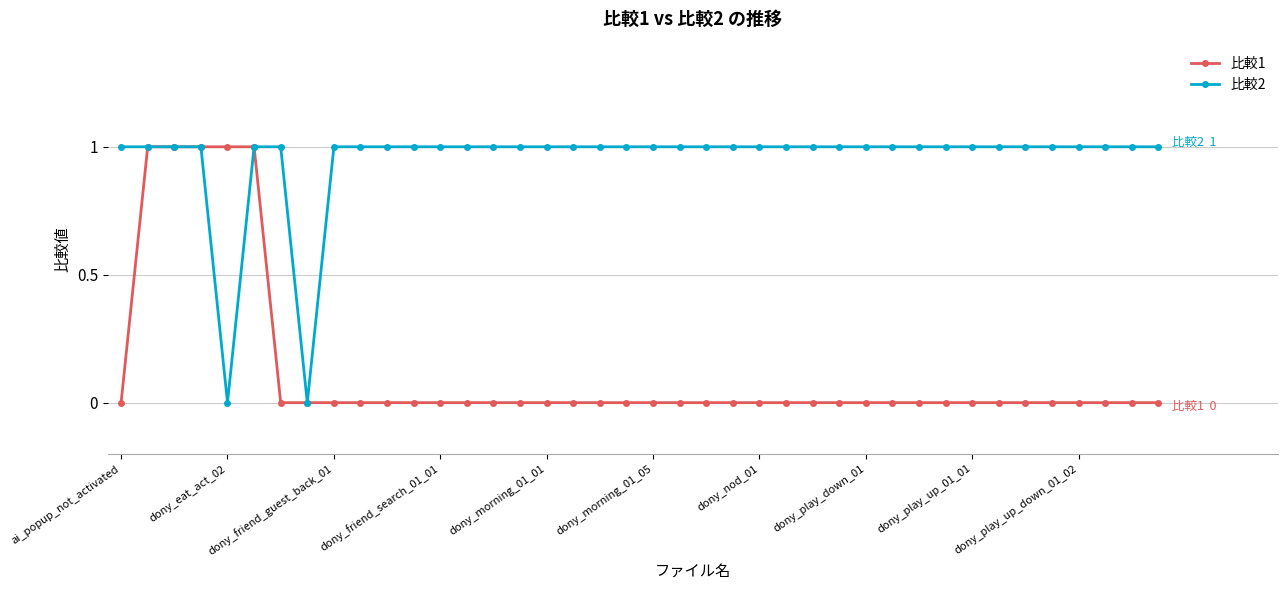

List the series in order of their overall mean, highest first.

比較2, 比較1